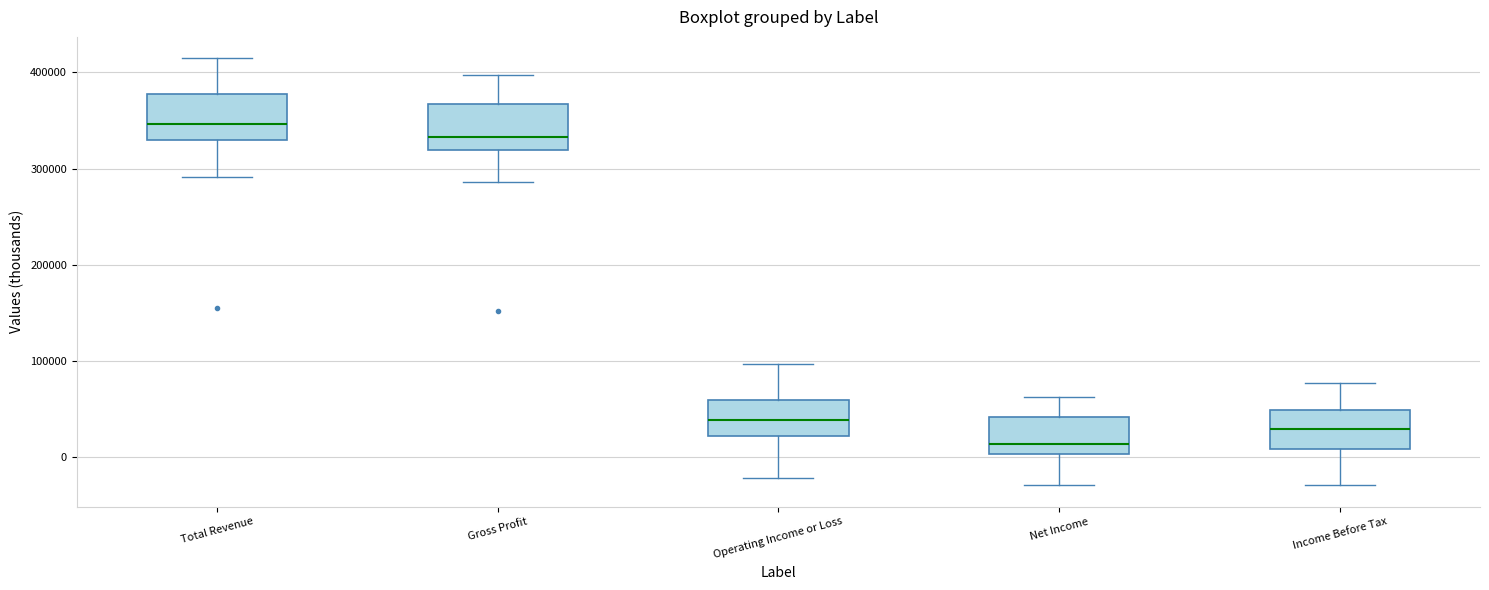

Reading left to right, read every box against the y-axis: the position of its median line, the range the box covers, and the ends of its whiskers. The values are not printed on the chart, so give them approximately, as read against the axis.

Total Revenue: median 350000, box 330000 to 380000, whiskers 290000 to 410000
Gross Profit: median 330000, box 320000 to 370000, whiskers 290000 to 400000
Operating Income or Loss: median 40000, box 20000 to 60000, whiskers -20000 to 100000
Net Income: median 10000, box 0 to 40000, whiskers -30000 to 60000
Income Before Tax: median 30000, box 10000 to 50000, whiskers -30000 to 80000